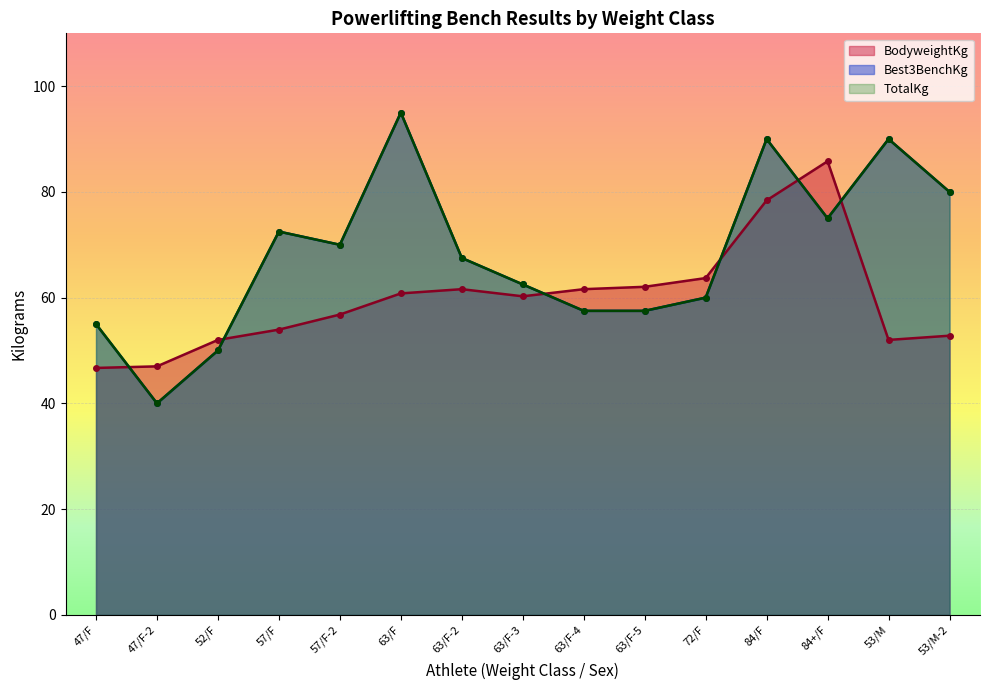

Rank the categories by TotalKg value from lowest to highest.

47/F-2, 52/F, 47/F, 63/F-4, 63/F-5, 72/F, 63/F-3, 63/F-2, 57/F-2, 57/F, 84+/F, 53/M-2, 84/F, 53/M, 63/F